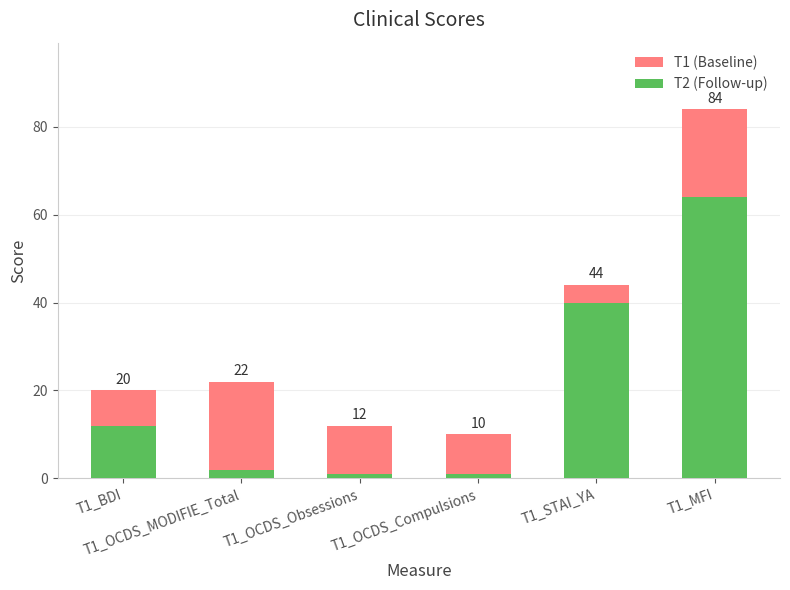

At which label does T2 (Follow-up) reach its peak?

T1_MFI